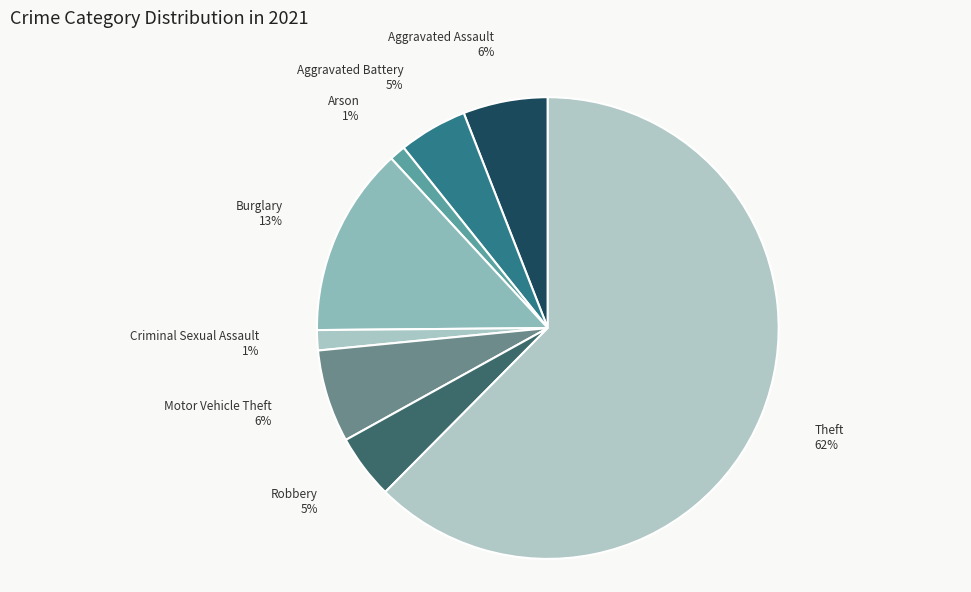

Is there a majority slice in this chart?

Yes